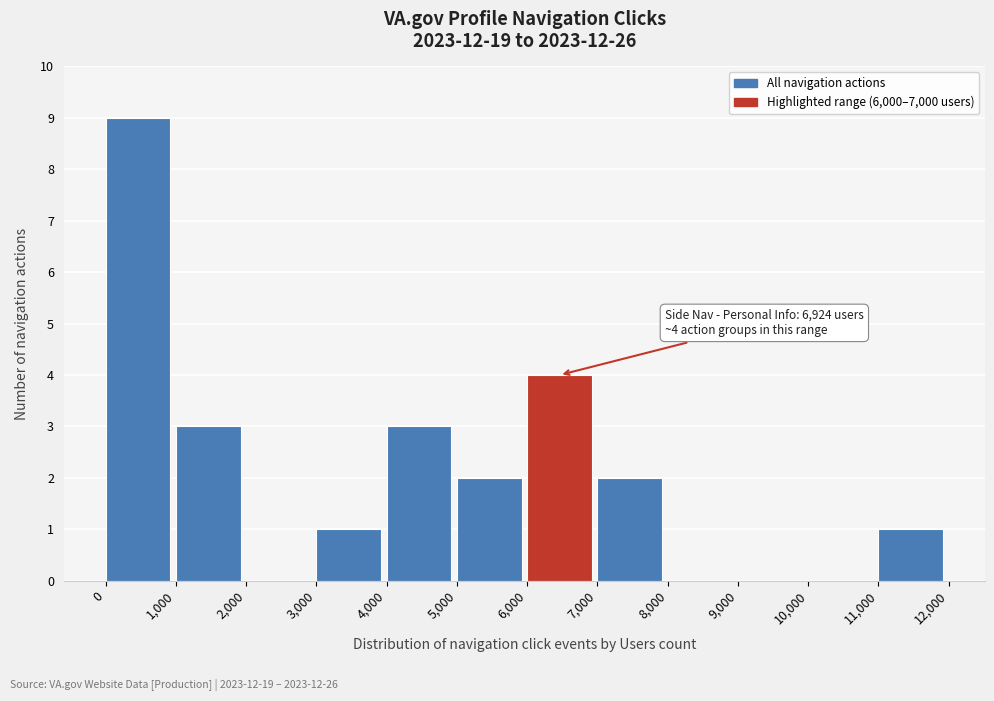

Which range on the x-axis has the tallest bar?

0 to 1,000